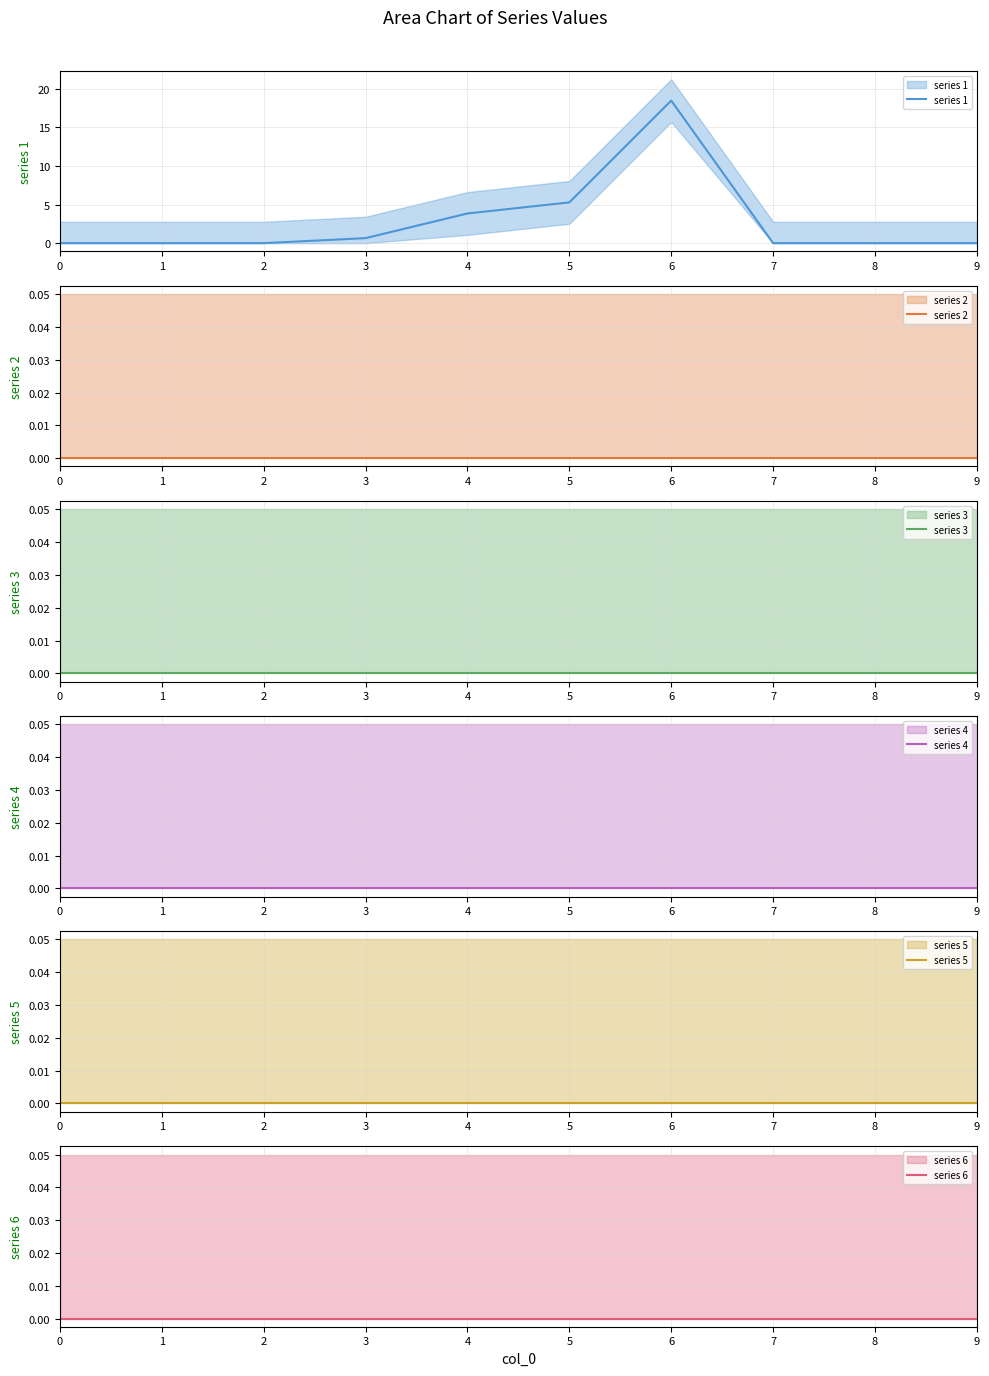

Where is series 1 nearest to the value 9?

5